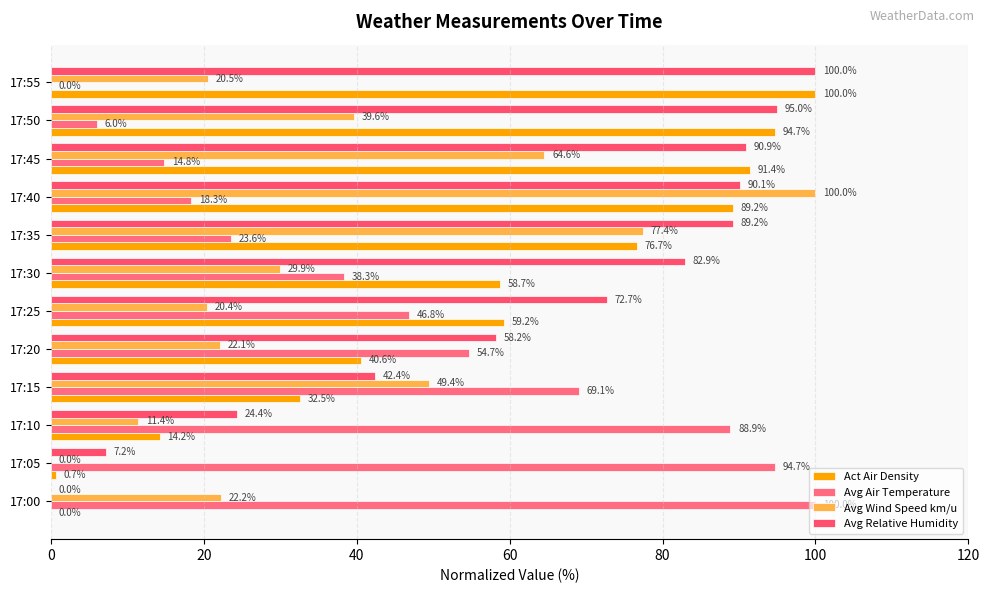

How many categories are shown in the chart?

12